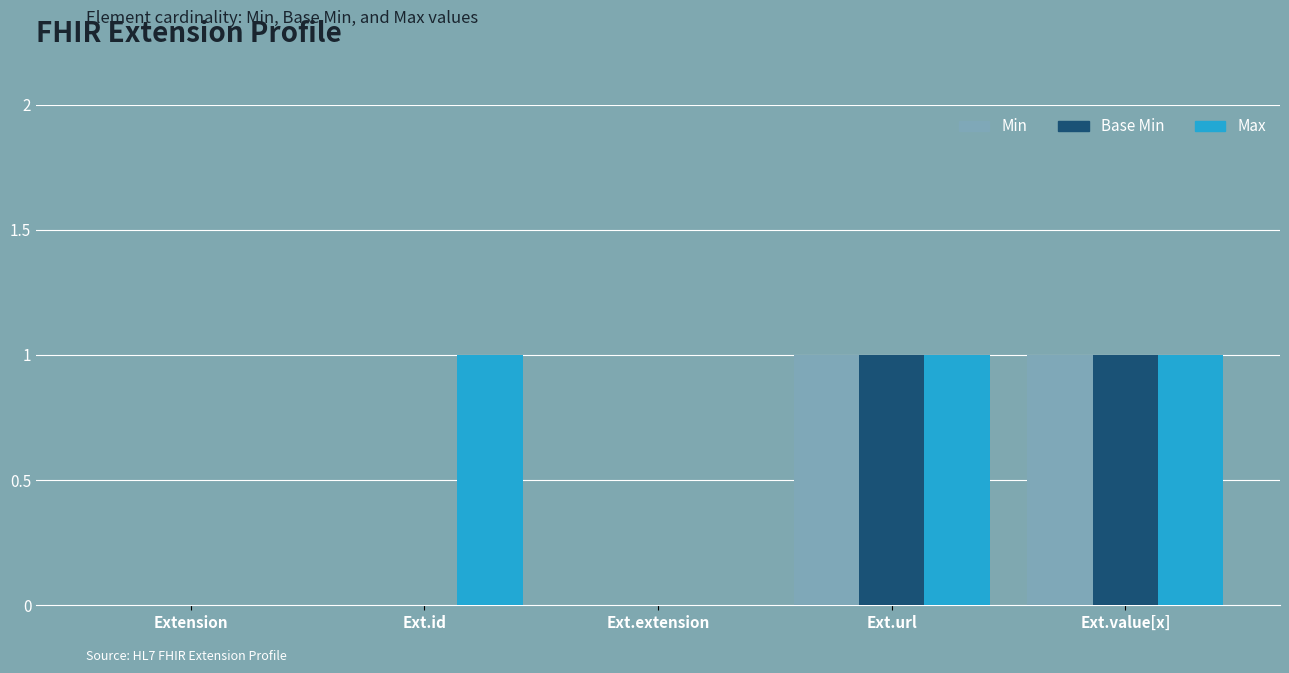

Which series has the largest total across all categories?

Max